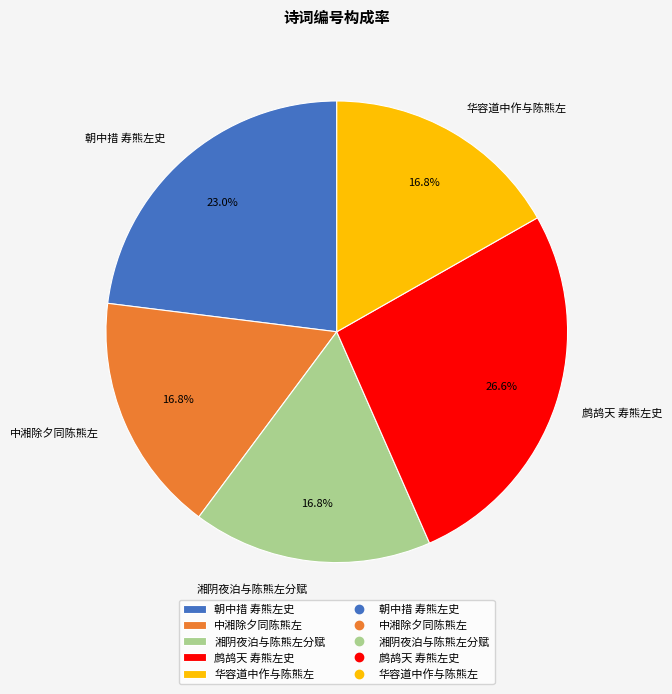

Which slice is the largest?

鹧鸪天 寿熊左史